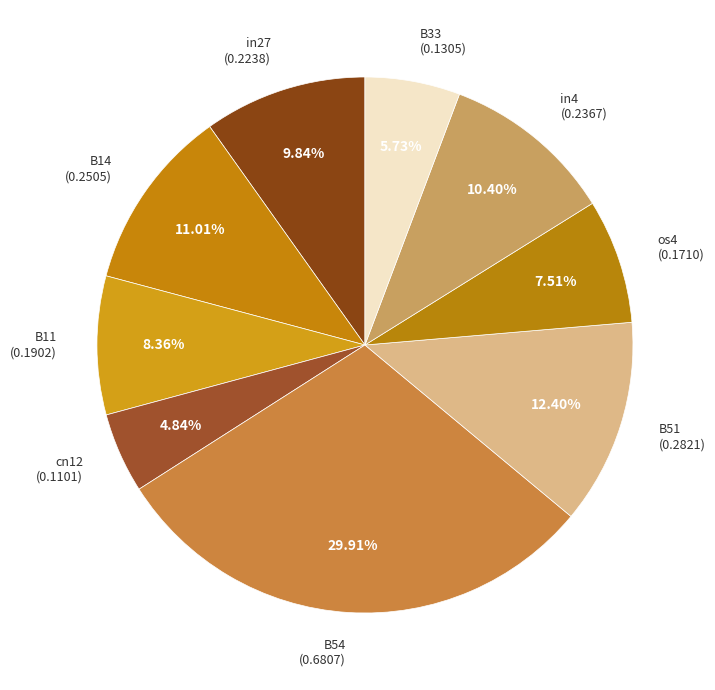

How many segments does this pie chart have?

9